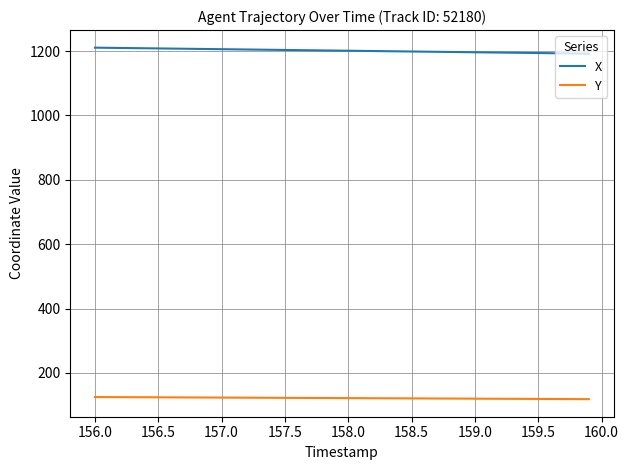

True or false: X and Y cross at least once.

False